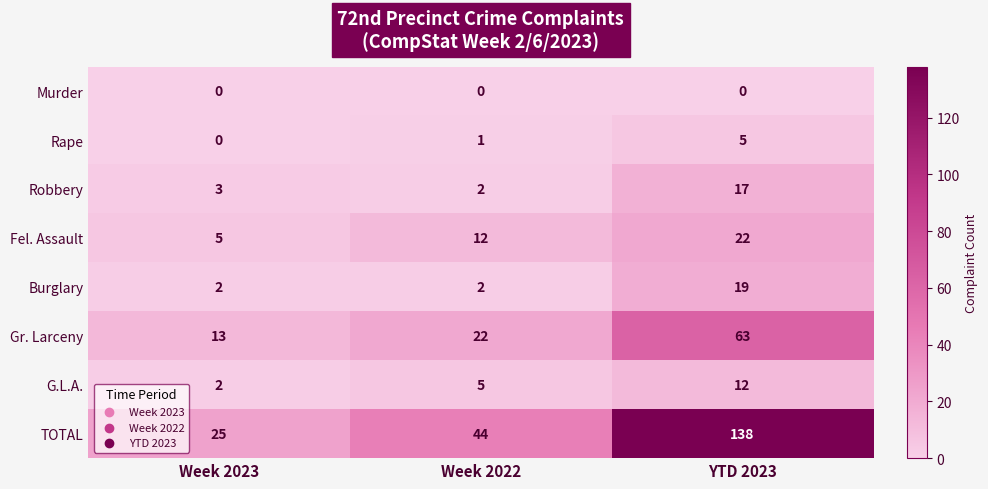

Is it true that Gr. Larceny equals 22 at Week 2022?

True